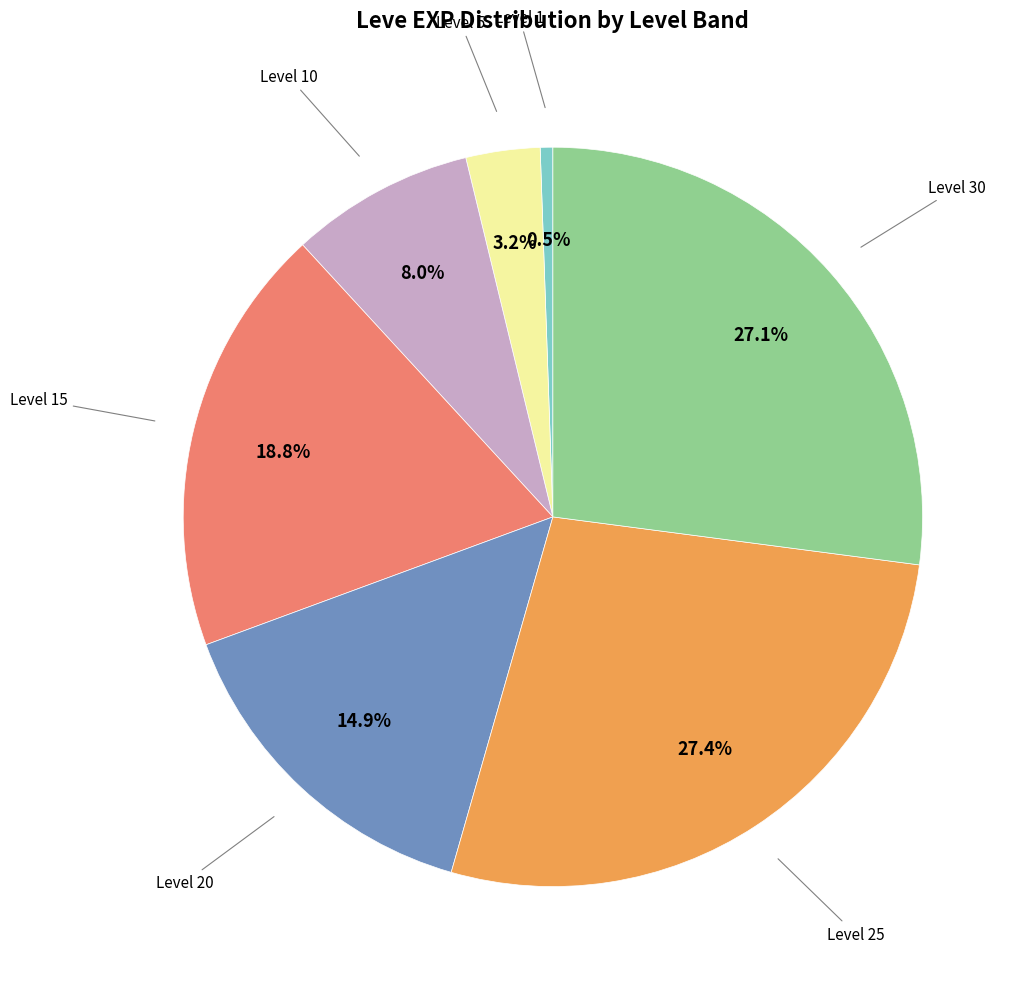

Is there a majority slice in this chart?

No